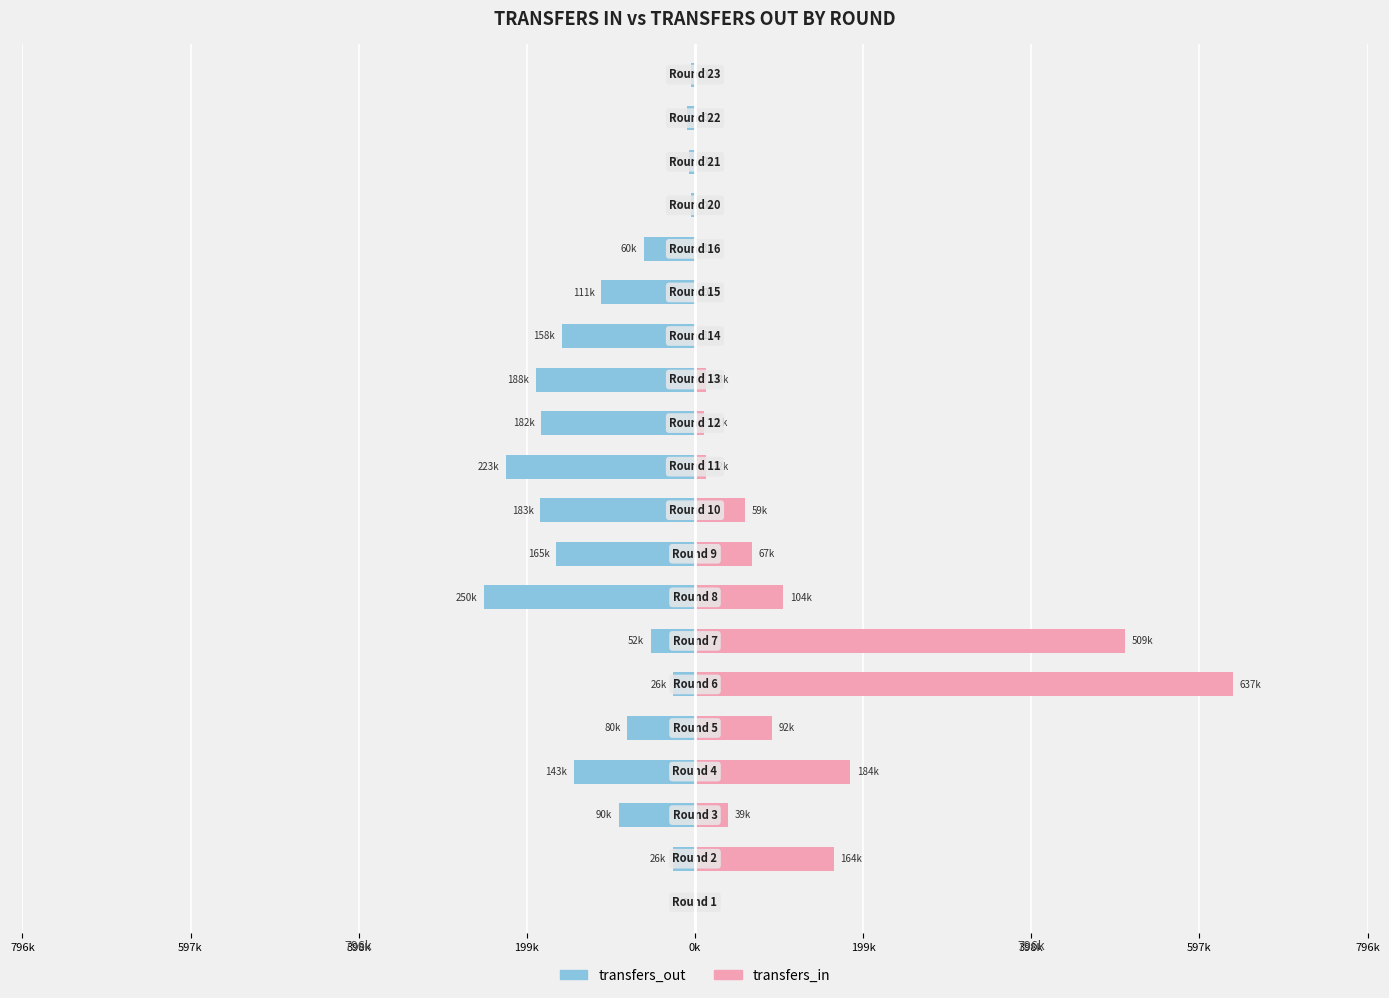

Which series has the largest range (max minus min)?

transfers_in